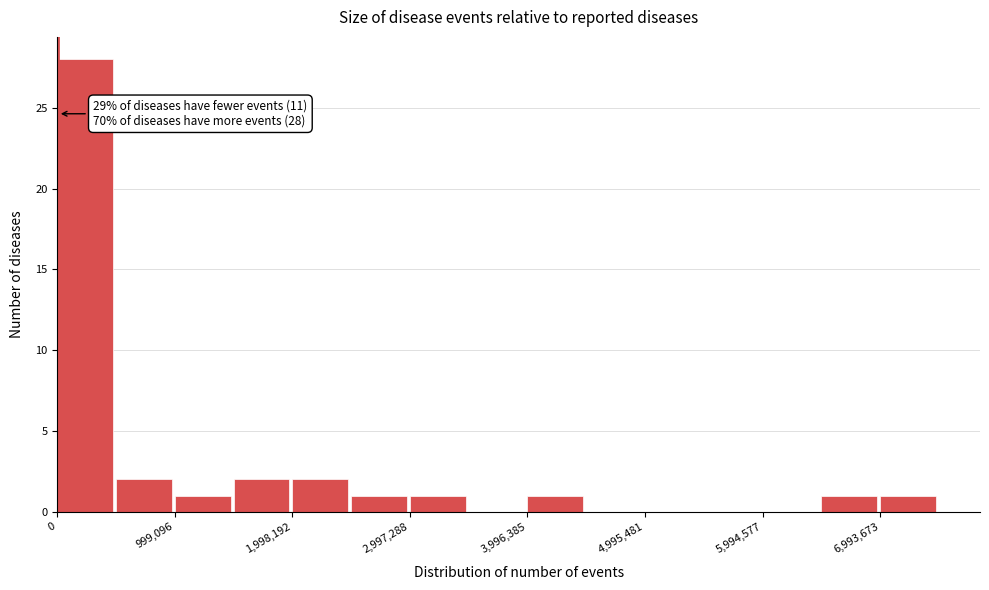

Which range on the x-axis has the tallest bar?

0 to 500000